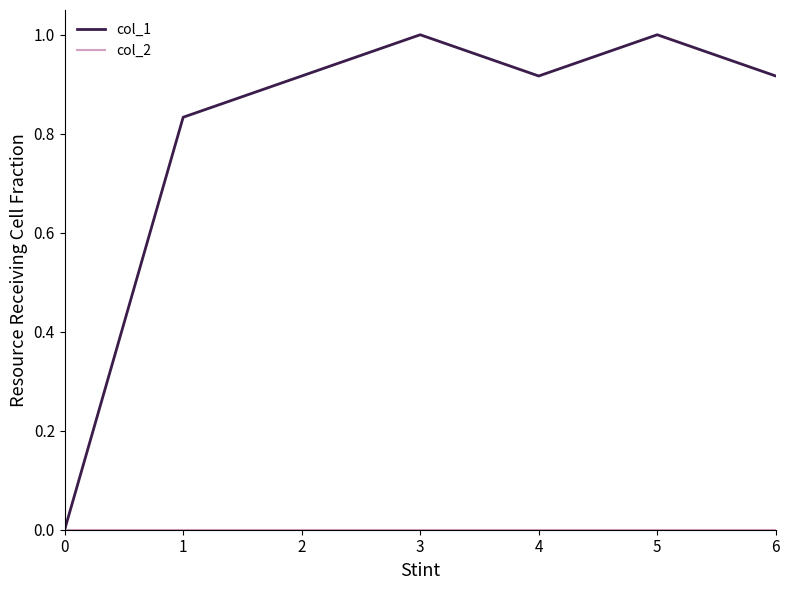

Which series has the largest range (max minus min)?

col_1